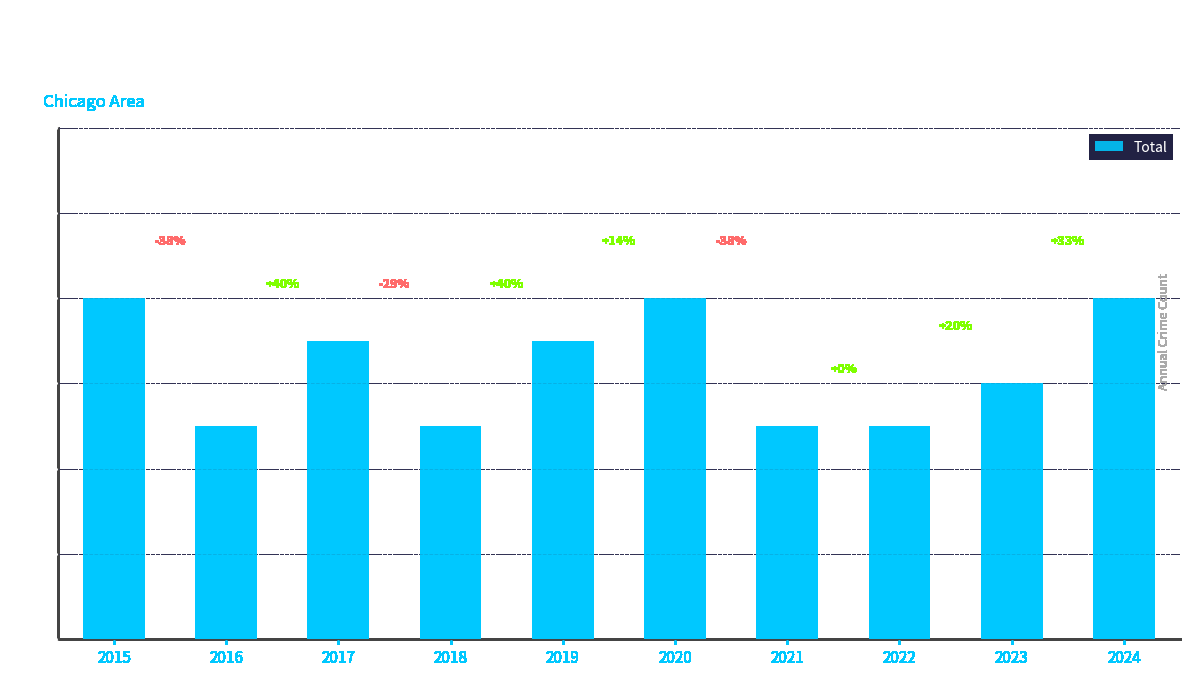

The chart shows a value of 12 at 2015. True or false?

False